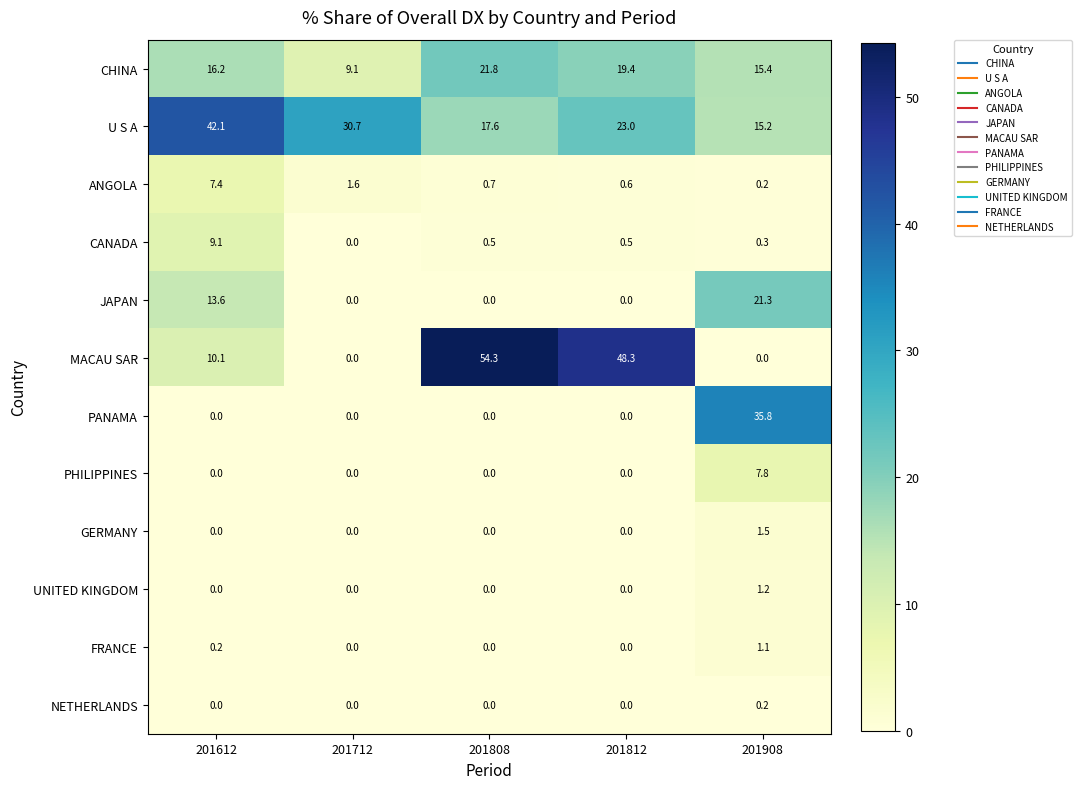

How many values in PHILIPPINES are above zero?

1